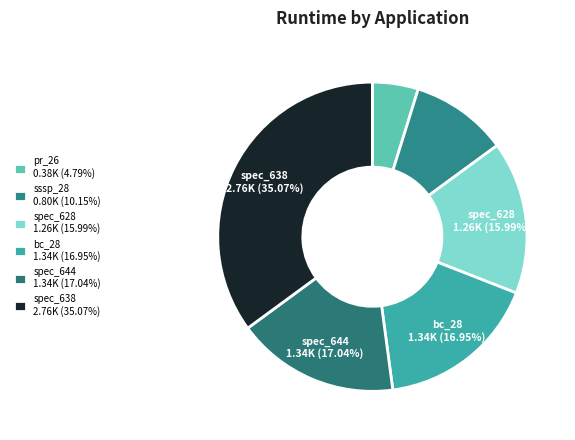

To the nearest percent, what is the difference between the sssp_28 and spec_628 slice percentages?

6%